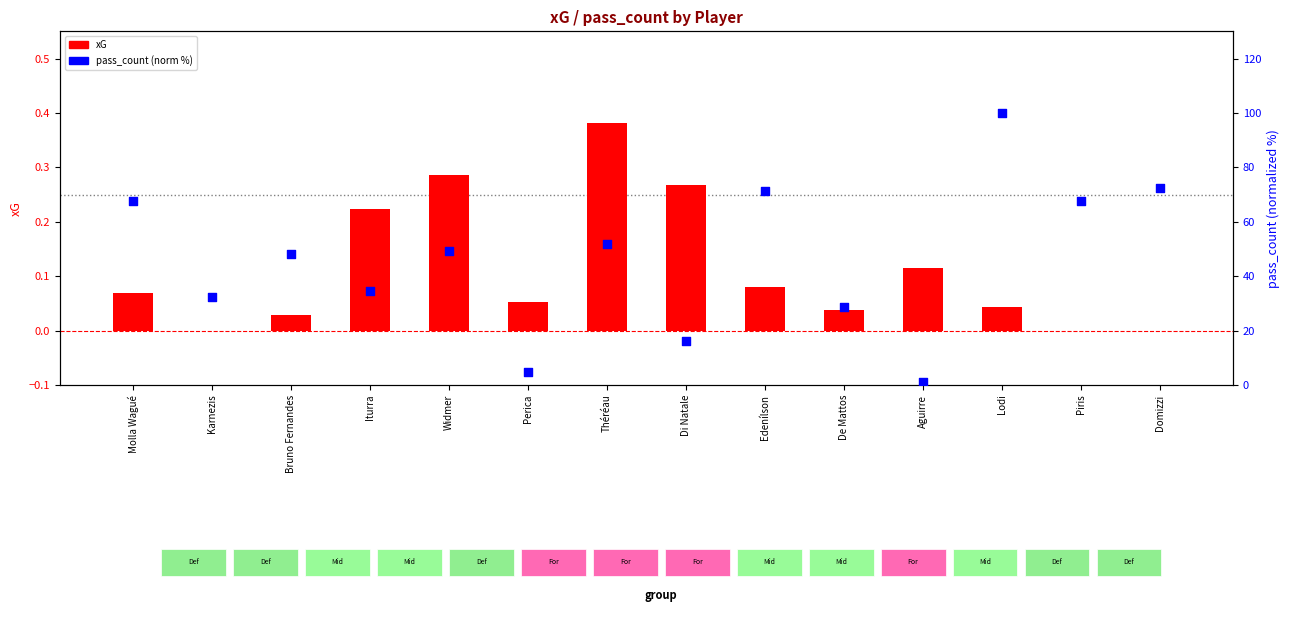

Which series contains the lowest Y value?

xG